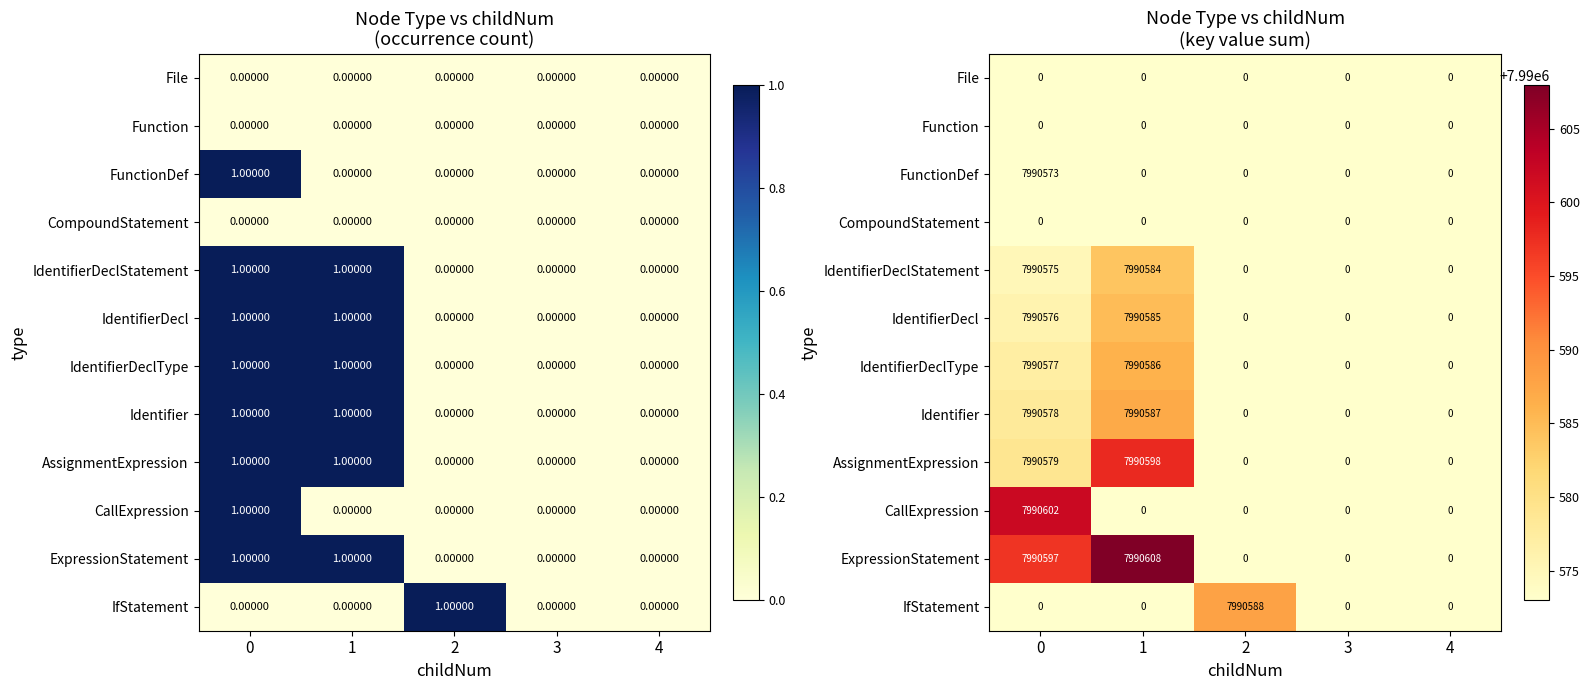

At which label does ExpressionStatement reach its peak?

1